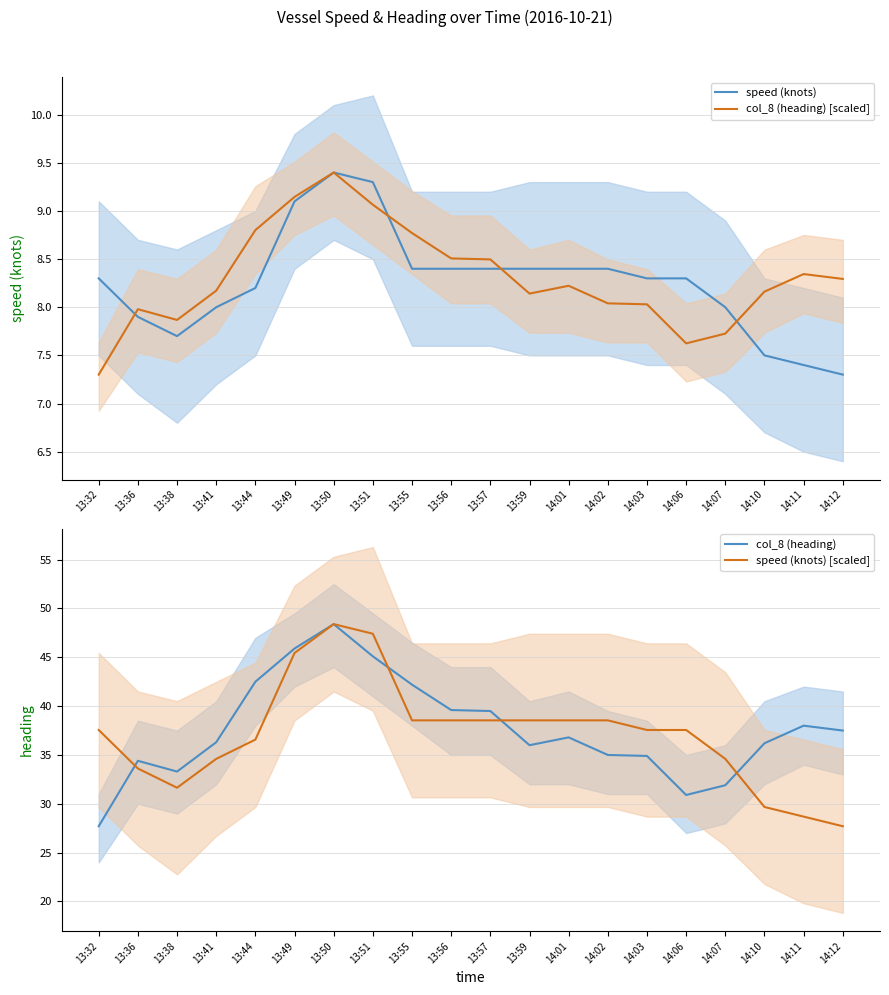

At which label does col_8 (heading) [scaled] reach its peak?

13:50